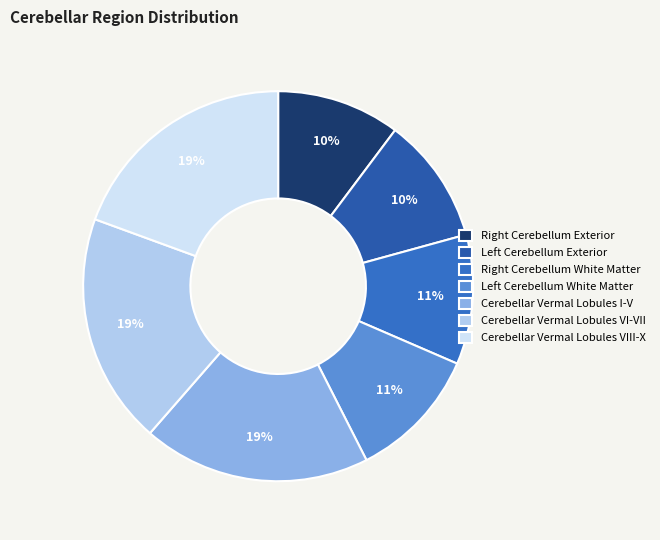

What percentage is the Cerebellar Vermal Lobules VIII-X slice, to the nearest percent?

19%